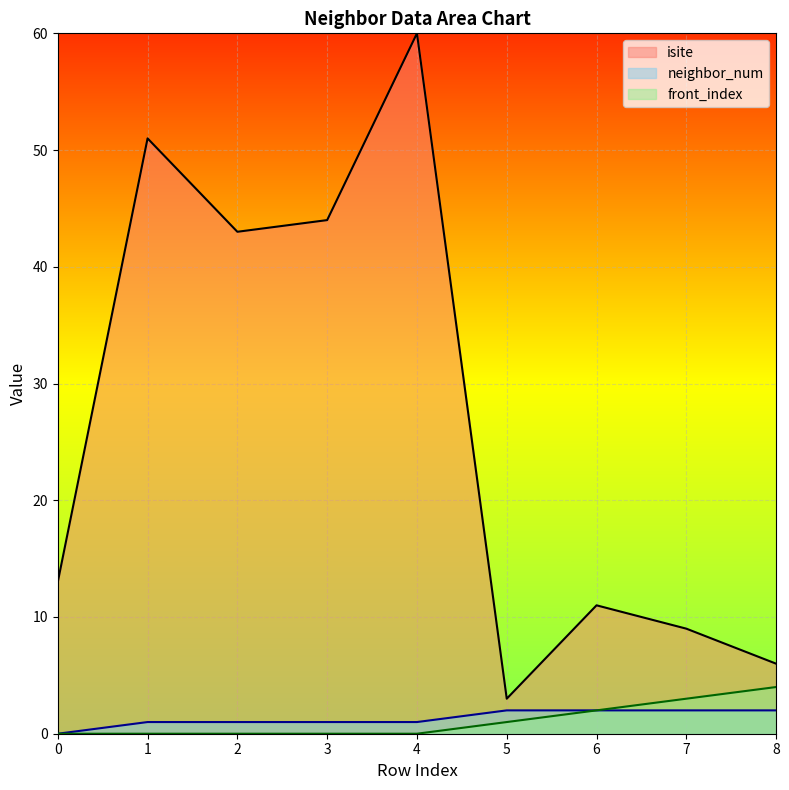

Which category has the highest value across all series?

4